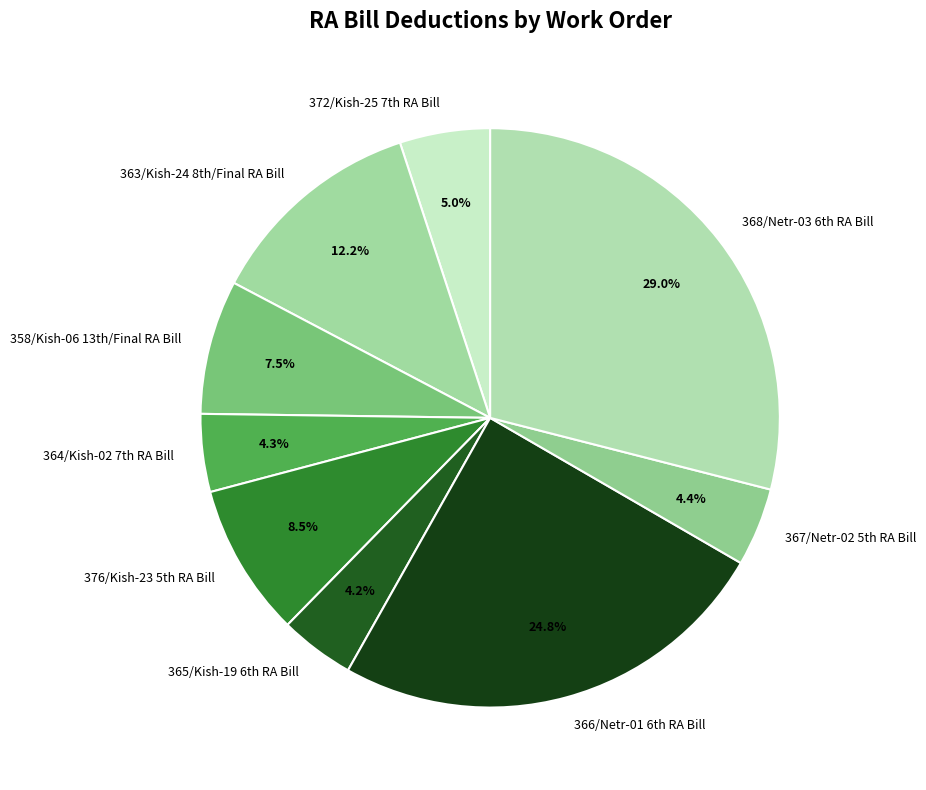

How many segments does this pie chart have?

9